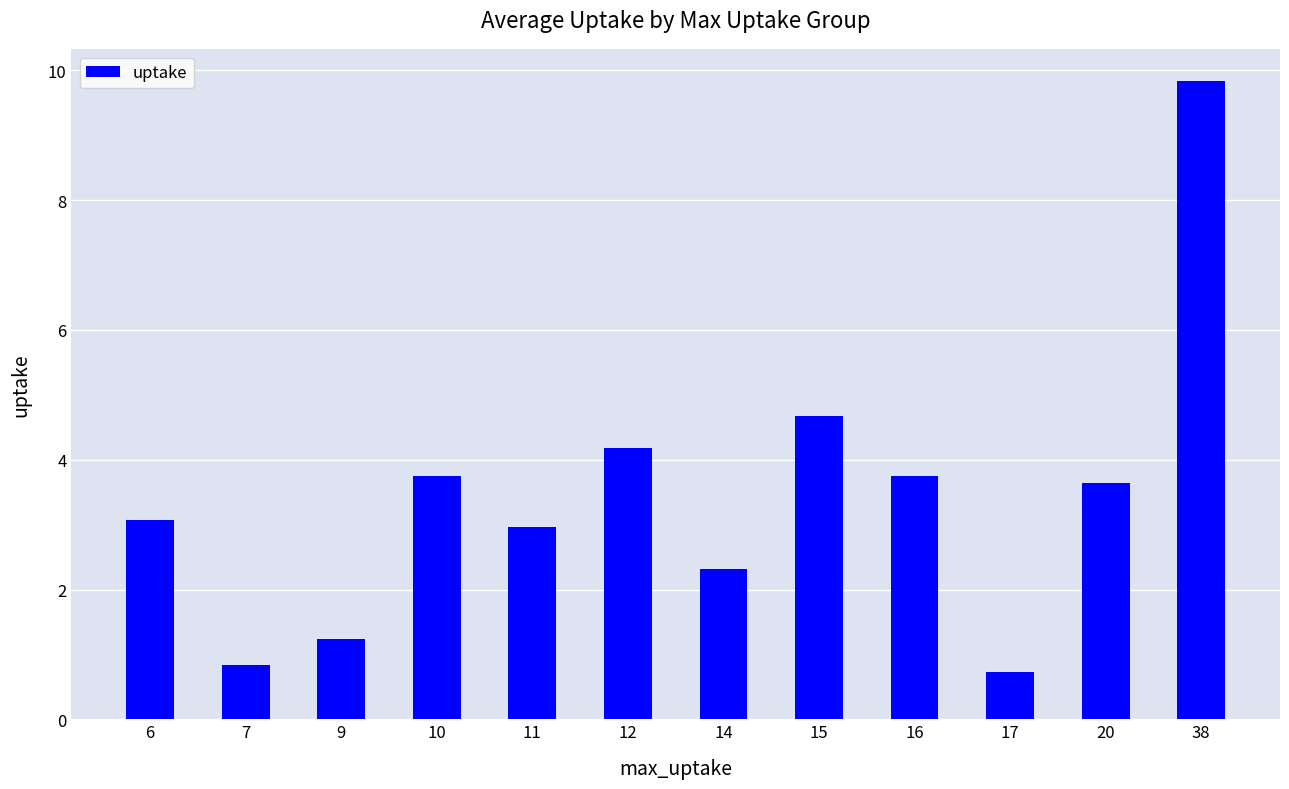

What is the difference between the second highest and second lowest values?

3.8